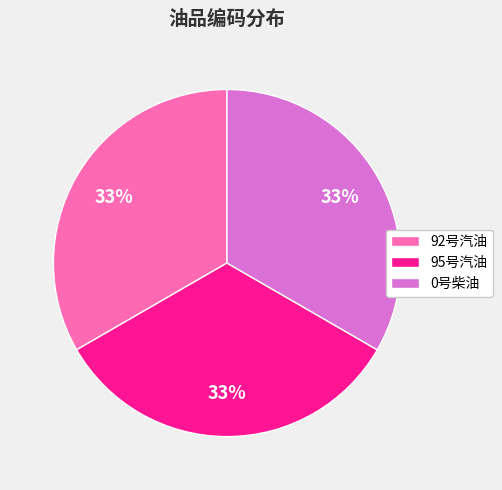

True or false: 0号柴油 accounts for 28% of the total.

False